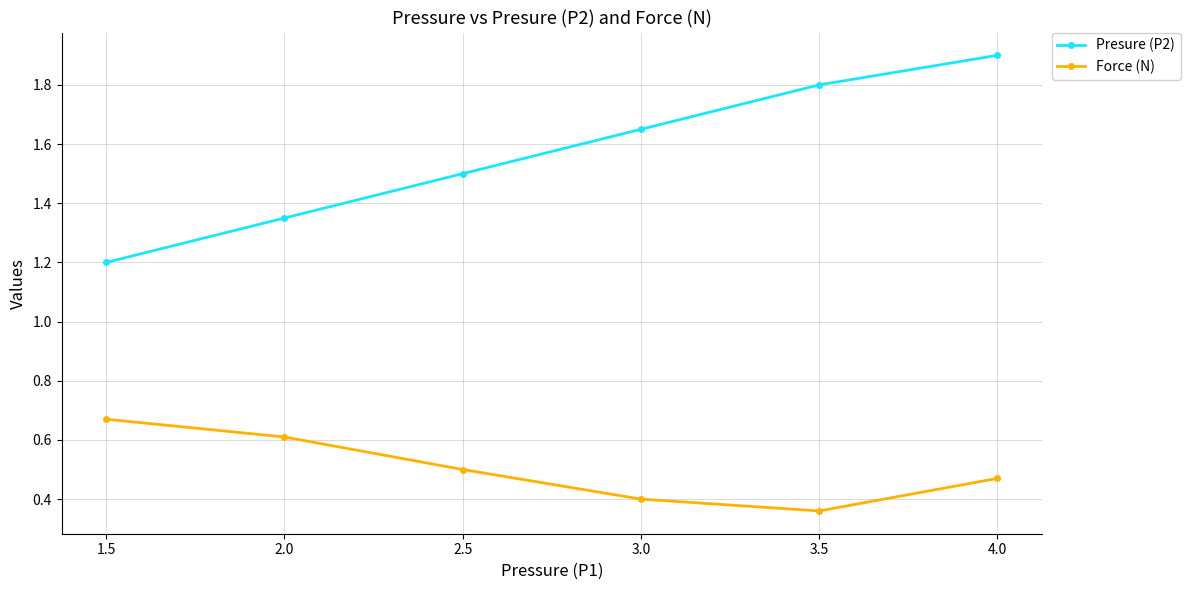

What is the sum of all Presure (P2) values?

9.4